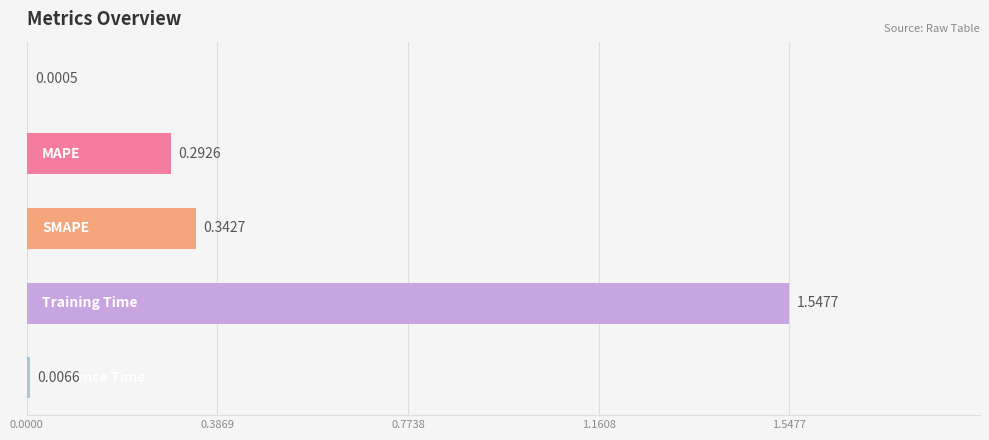

What is the sum of all values?

2.2